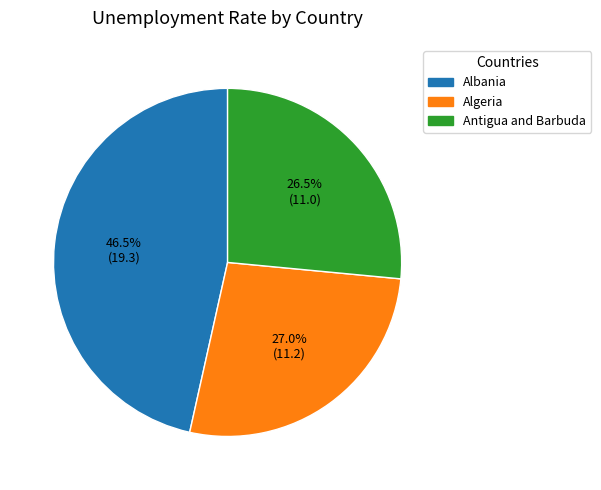

Do Algeria and Antigua and Barbuda together represent more than half of the pie?

Yes